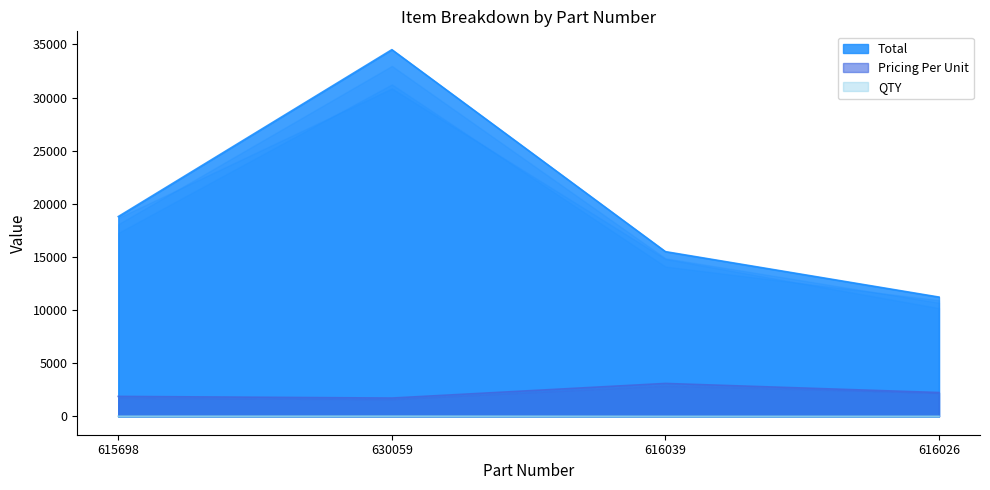

Which category has the lowest value across all series?

616039